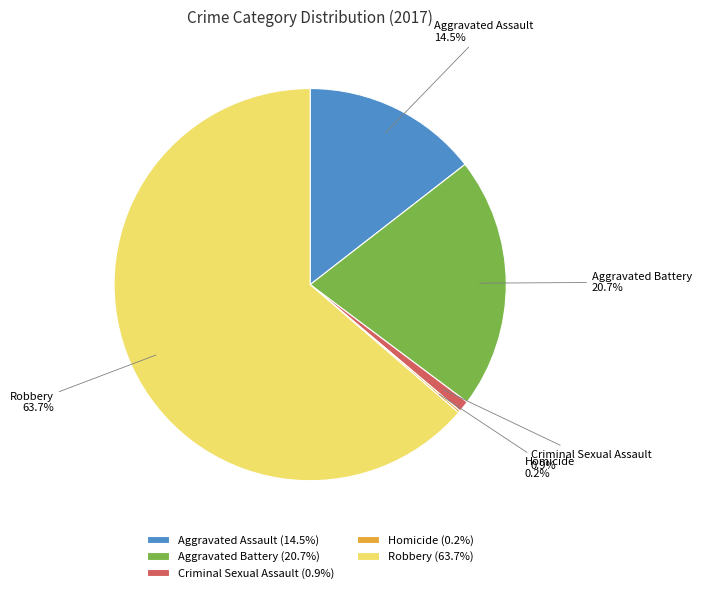

Which category accounts for the majority?

Robbery